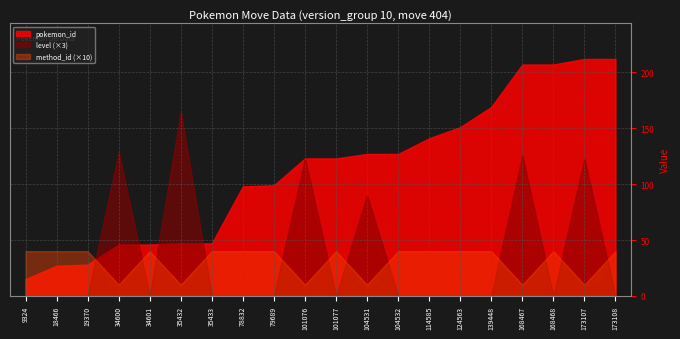

Which series has the widest spread of values?

pokemon_id